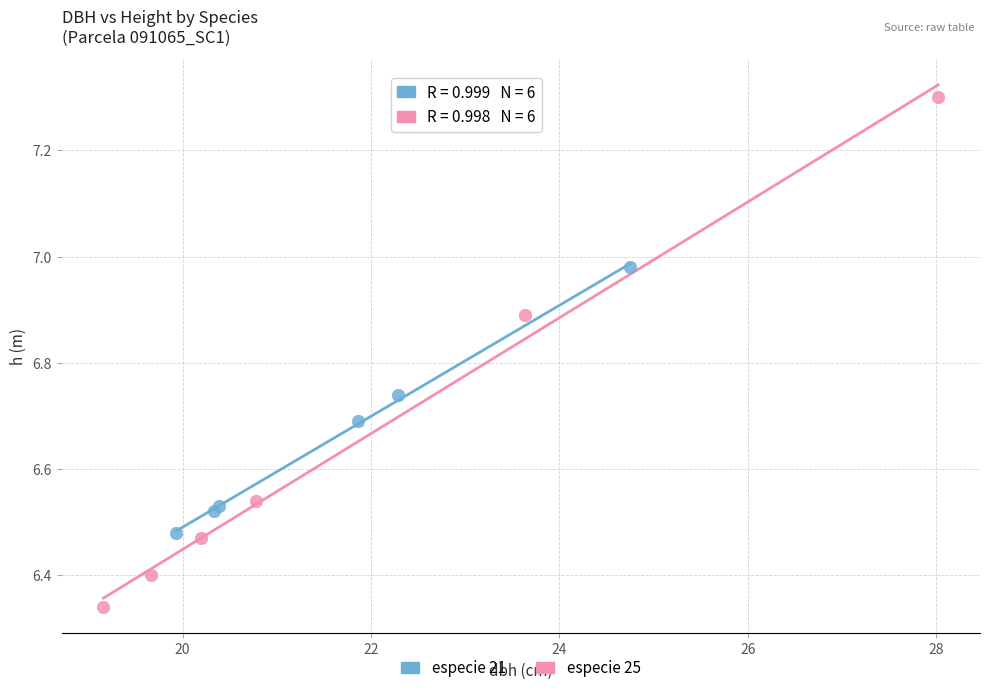

Which series contains the highest Y value?

especie 25